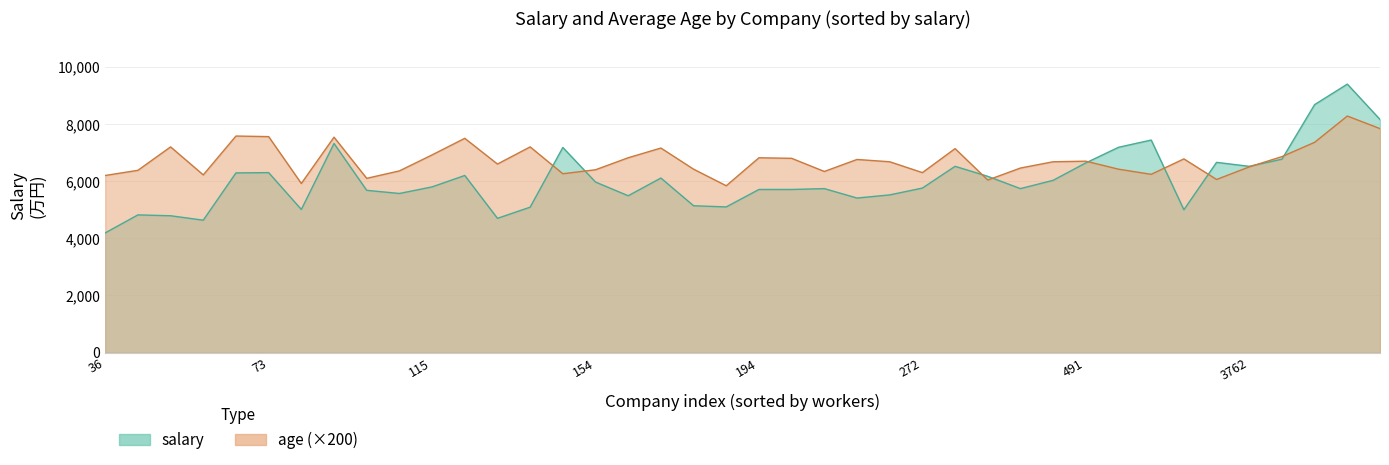

What is the spread (max minus min) of values at 34?

4966.1